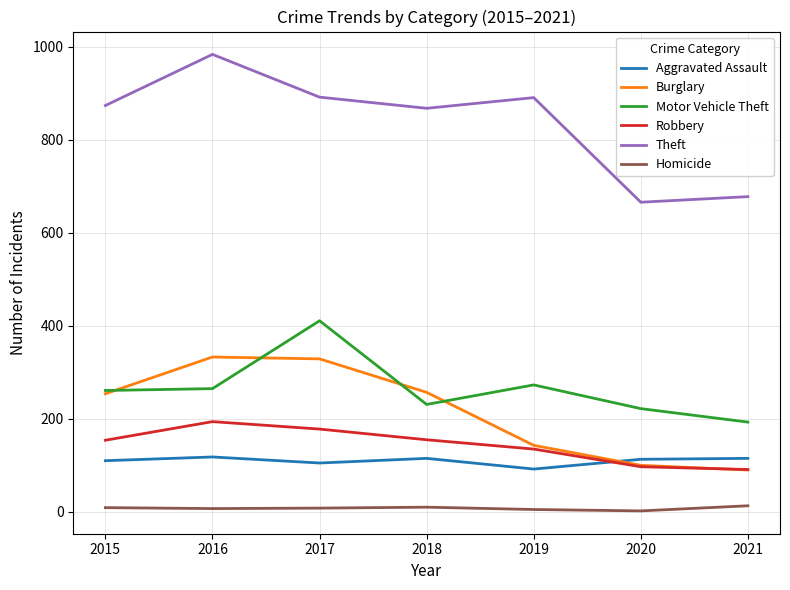

What is the maximum value for Motor Vehicle Theft?

411